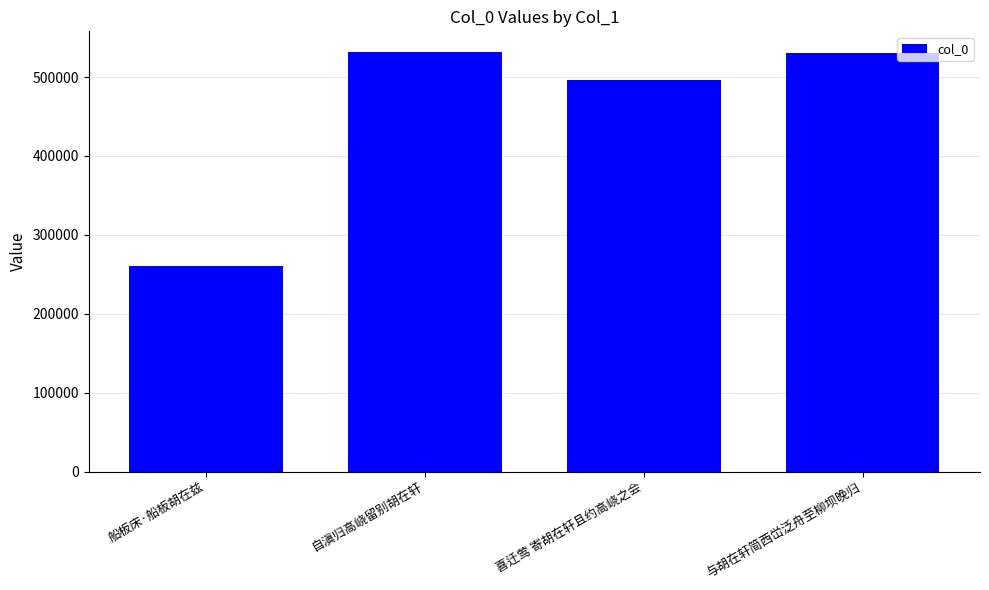

Which category has the lowest value across all series?

船板床·船板胡在兹